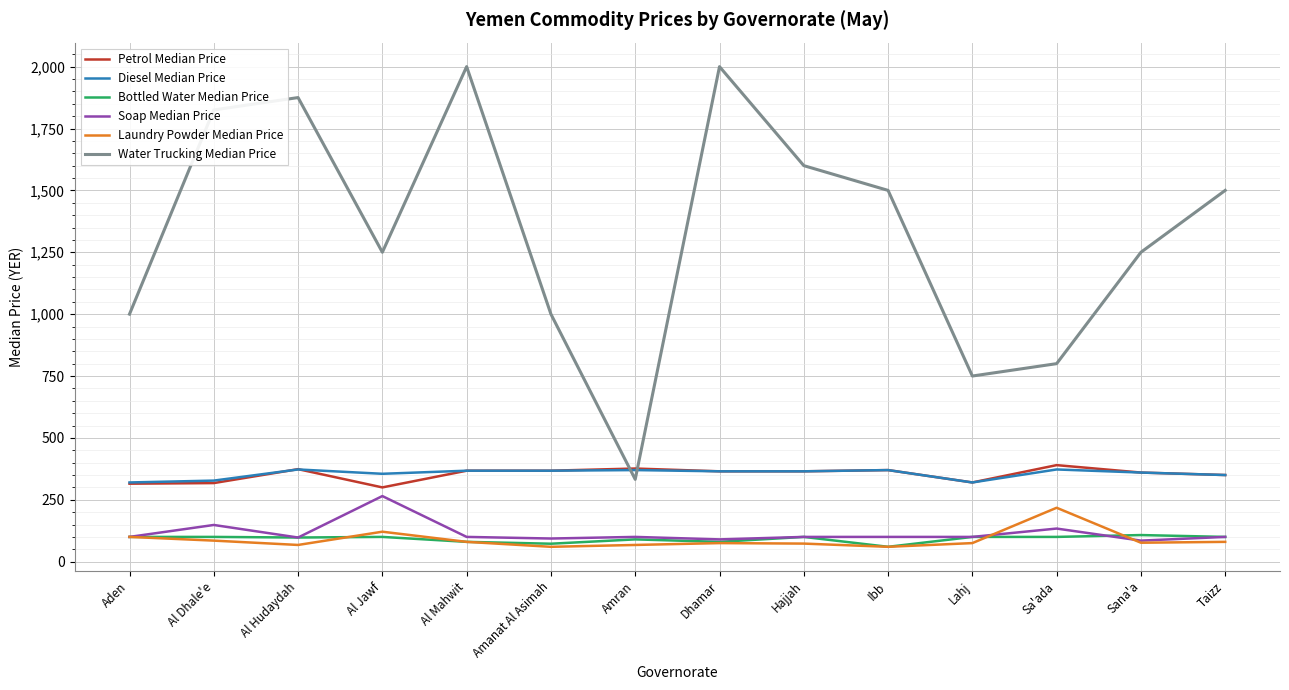

What is the greatest value displayed?

2000.0